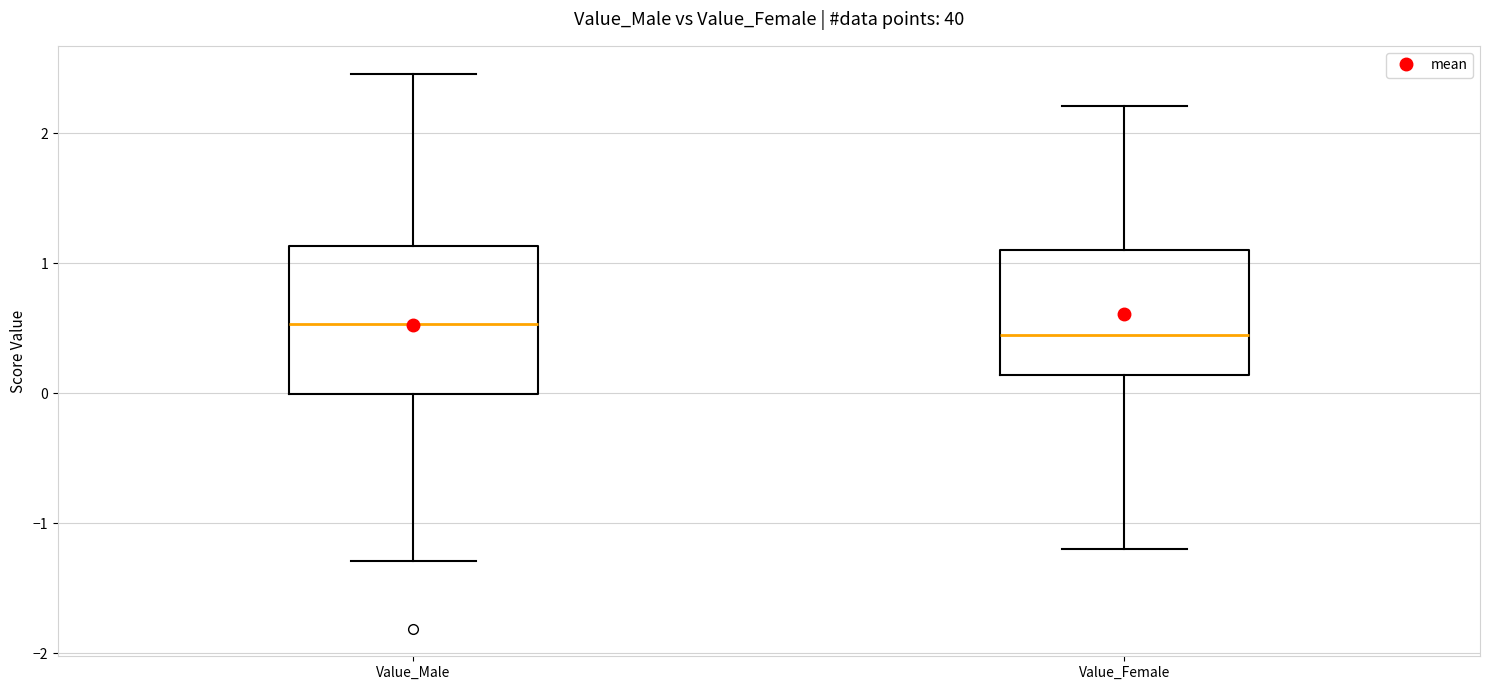

Reading left to right, transcribe this box plot: for each box, give where its median line is, the range the box spans, and where its two whiskers end, as read against the y-axis. The values are not printed on the chart, so give them approximately, as read against the axis.

Value_Male: median 0.5, box 0.0 to 1.1, whiskers -1.3 to 2.5
Value_Female: median 0.4, box 0.1 to 1.1, whiskers -1.2 to 2.2